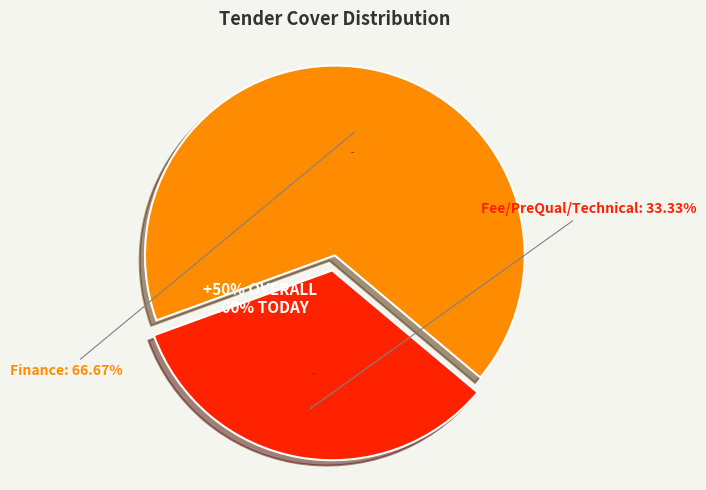

Which has a higher value, Fee/PreQual/Technical or Finance?

Finance